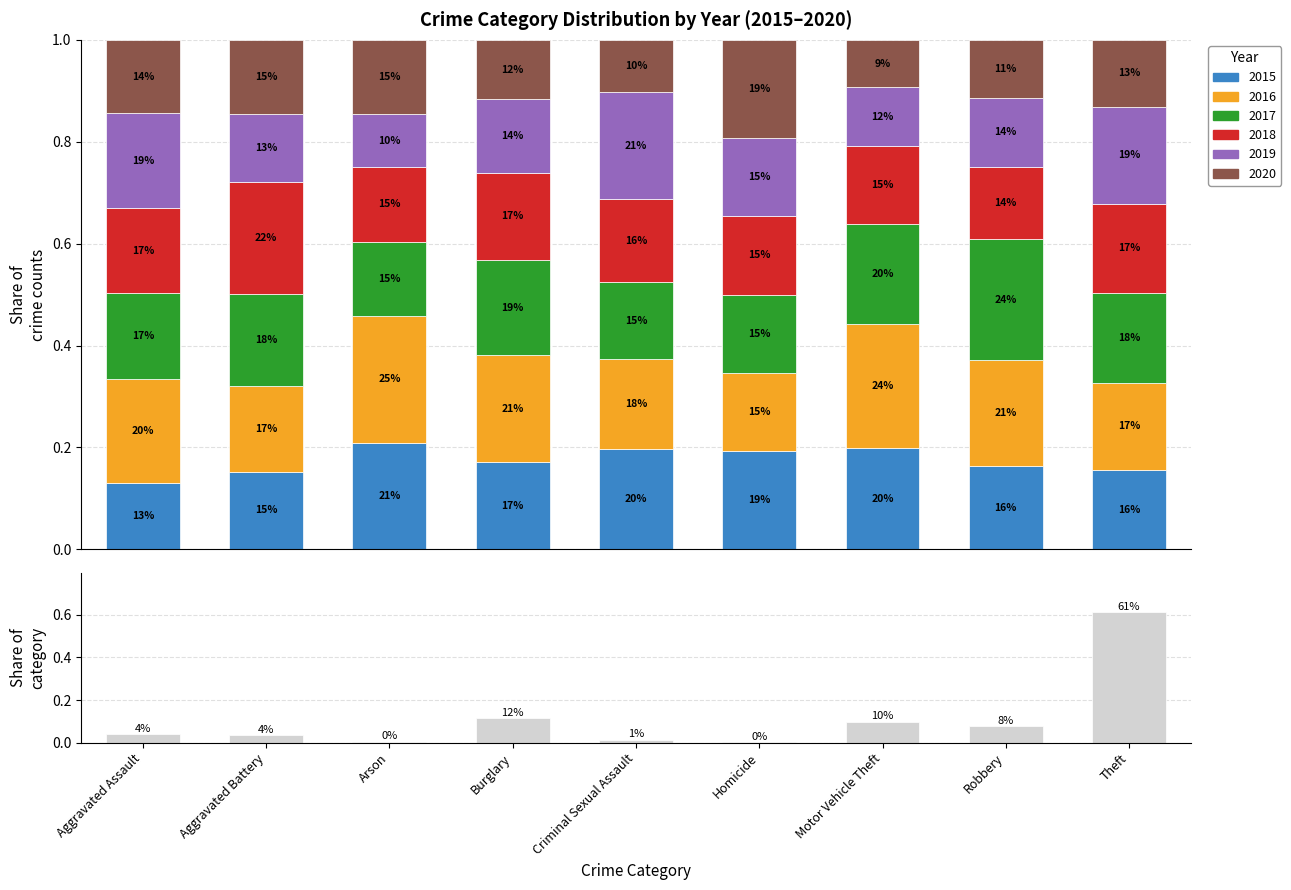

List the labels in order of value, smallest first.

Homicide, Arson, Criminal Sexual Assault, Aggravated Battery, Aggravated Assault, Robbery, Motor Vehicle Theft, Burglary, Theft